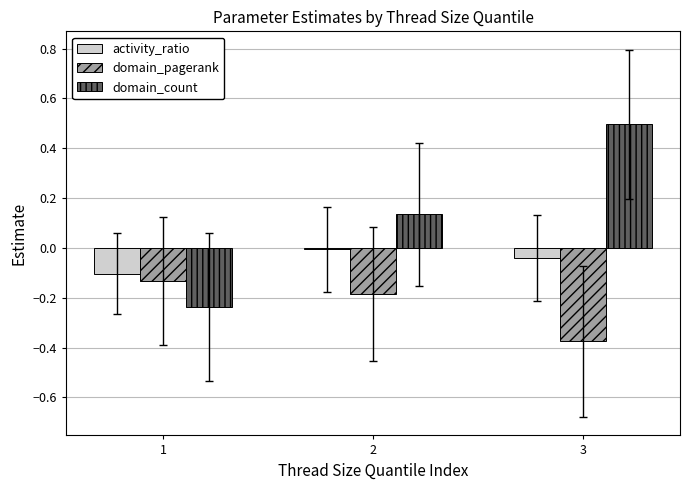

At which category does the chart reach its peak across all series?

3